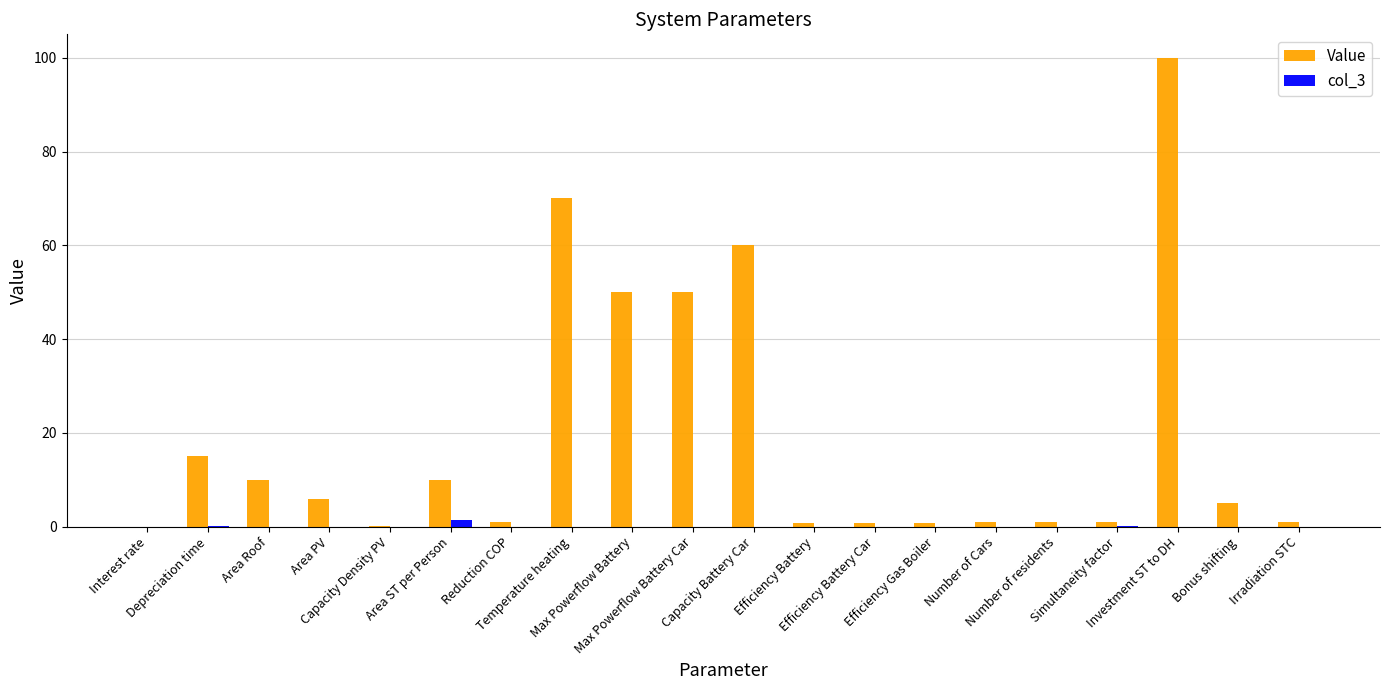

Which series has the largest total across all categories?

Value